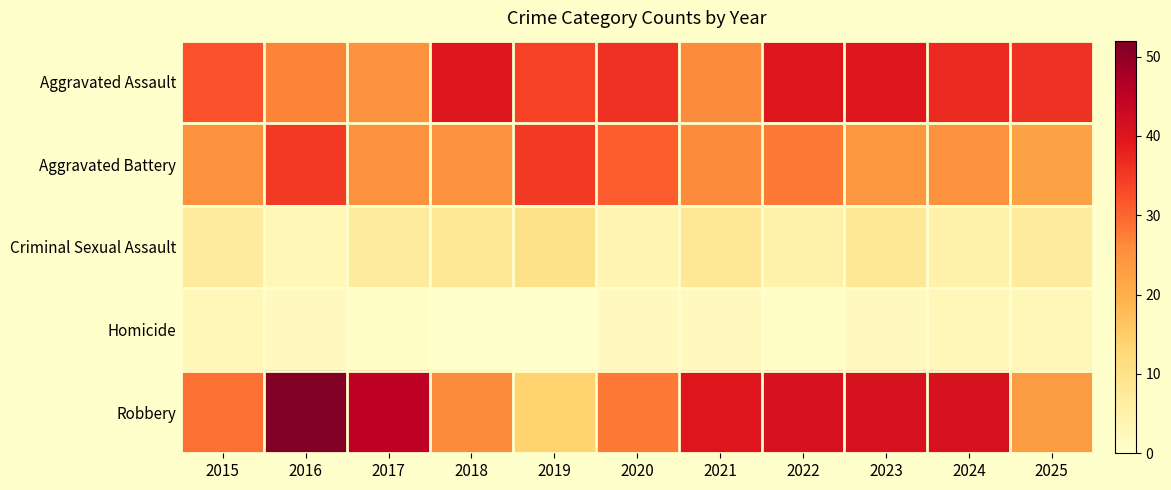

How many values in the Aggravated Assault series are below 36?

5